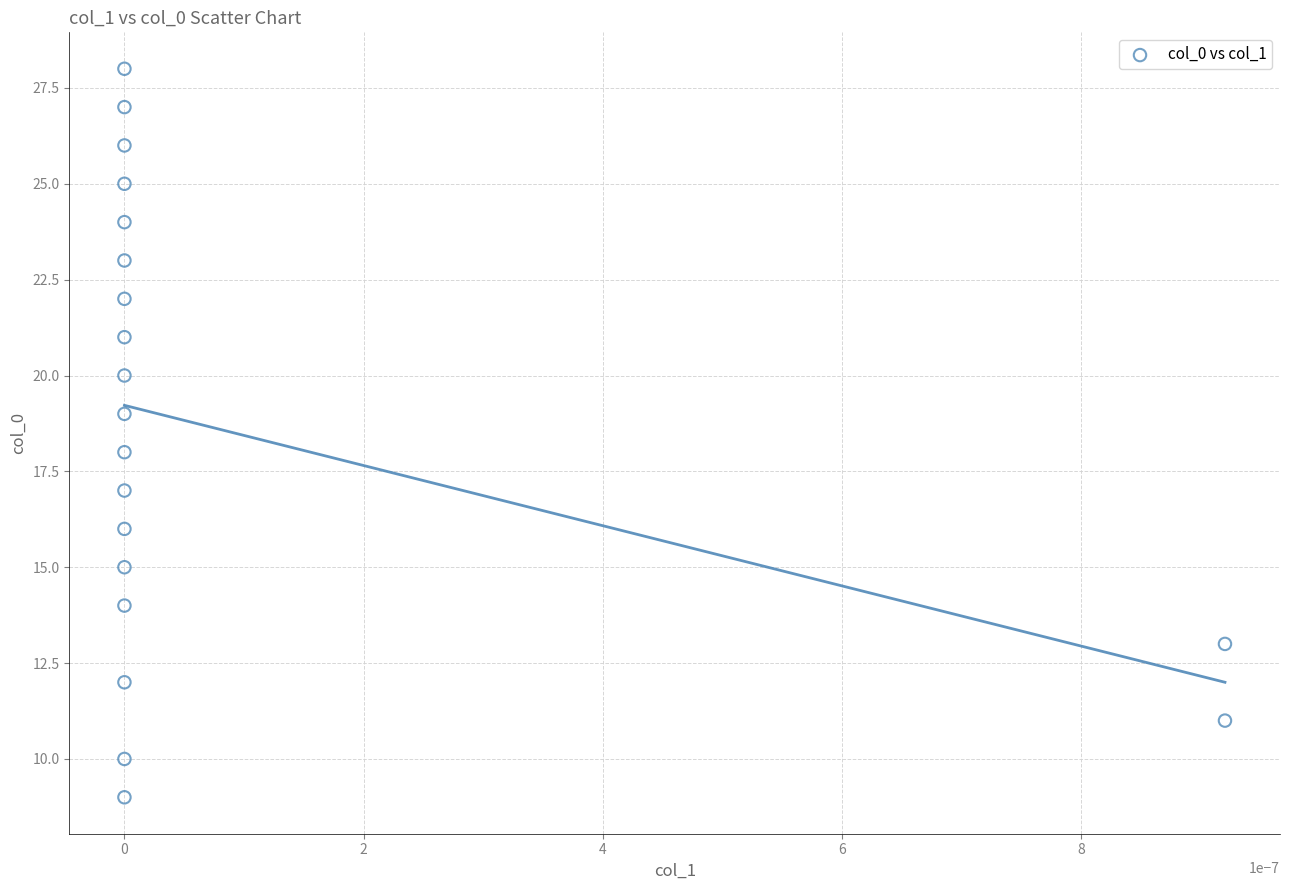

What is the range of Y values (max minus min)?

19